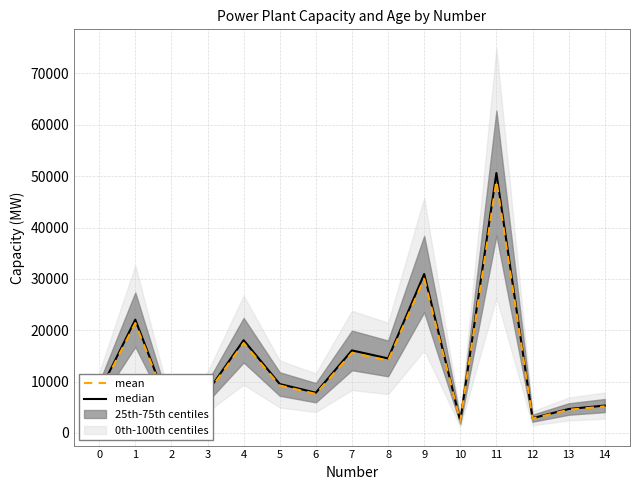

What is the maximum value for mean?

49098.5